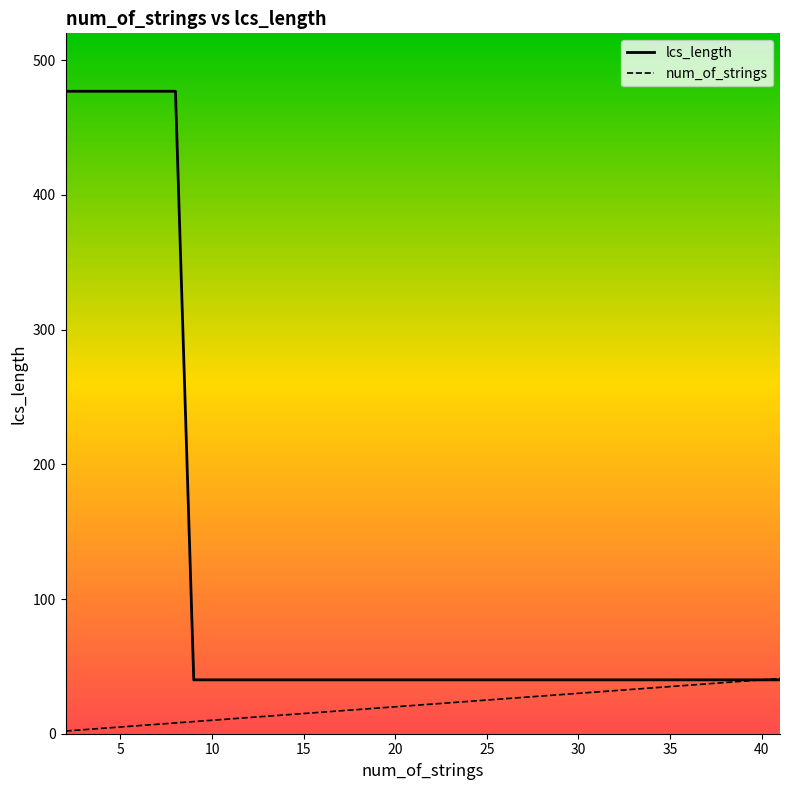

List the series in order of their peak value, lowest first.

num_of_strings, lcs_length